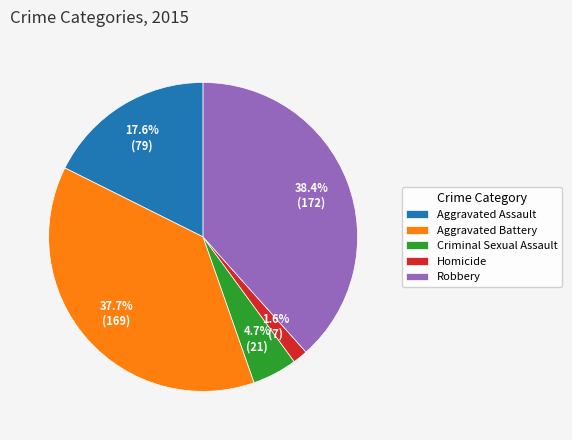

Which category has the biggest portion of the pie?

Robbery